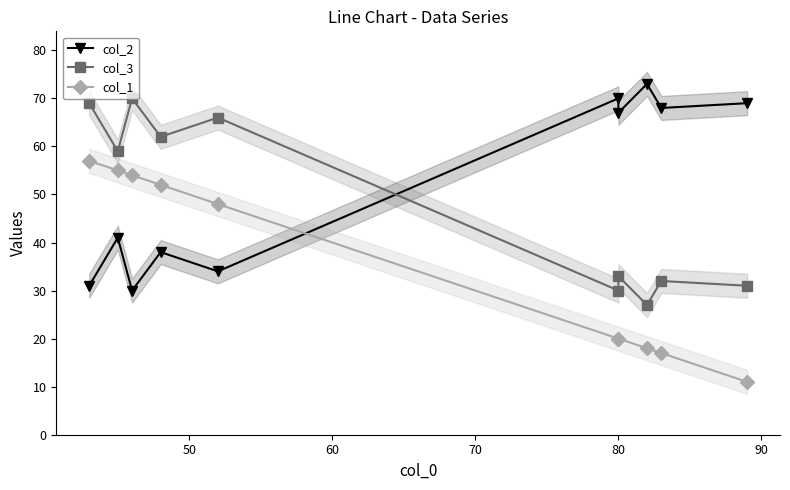

What is the value of the col_1 point at the 6th from the left?

20